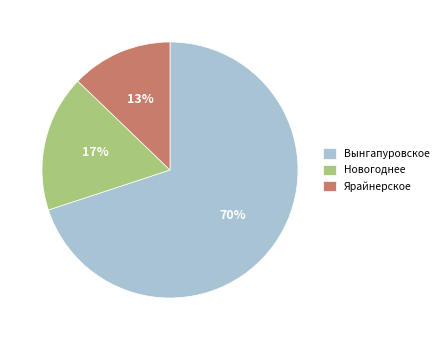

Is it true that Новогоднее is 3% of the pie?

False